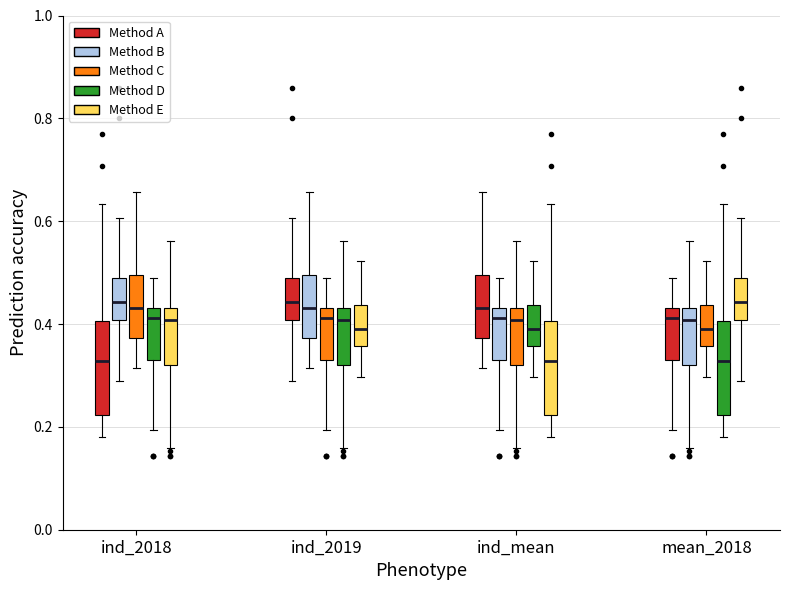

Where is the lower edge of the box for ind_2019 (Method C) on the y-axis? The values are not printed on the chart, so give them approximately, as read against the axis.

0.32